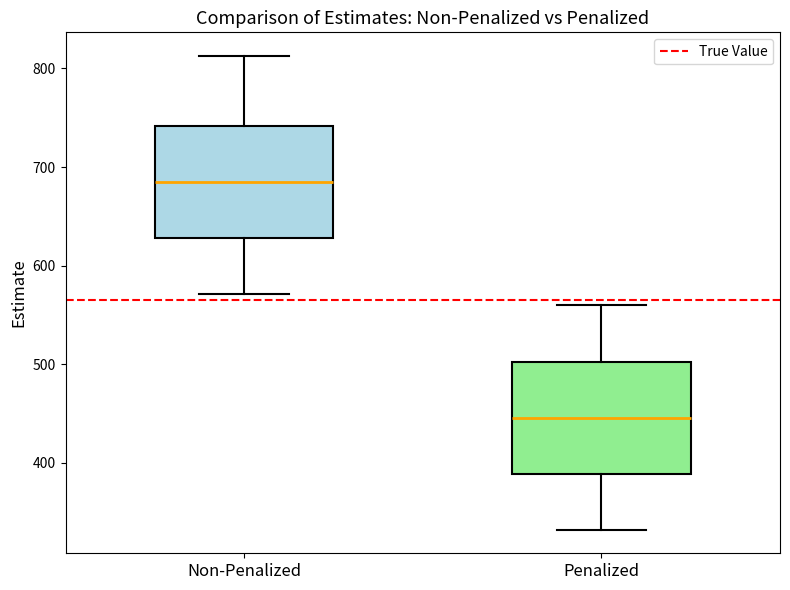

Which box has the lowest median line?

Penalized